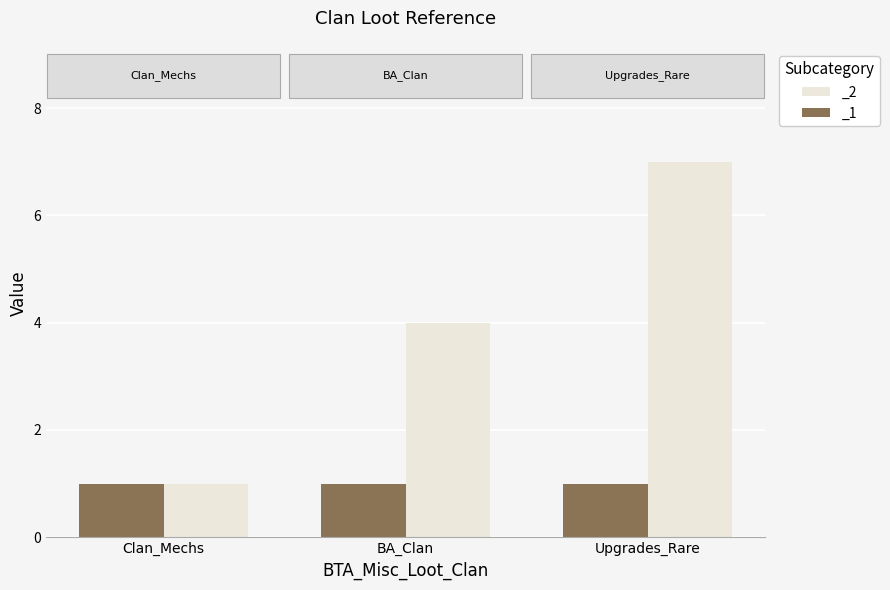

Where is the data nearest to the value 4?

BA_Clan